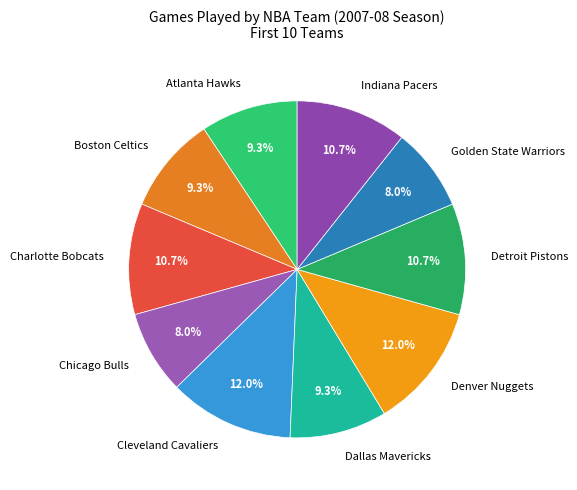

Is it true that Cleveland Cavaliers is 12% of the pie?

True